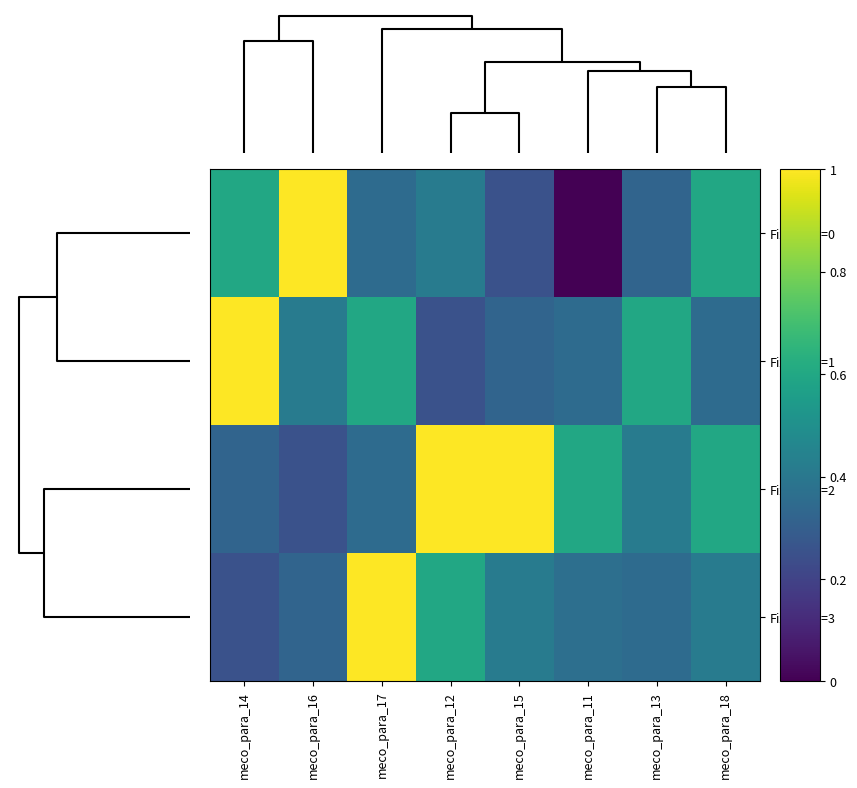

Which series has the largest range (max minus min)?

FixCount=0